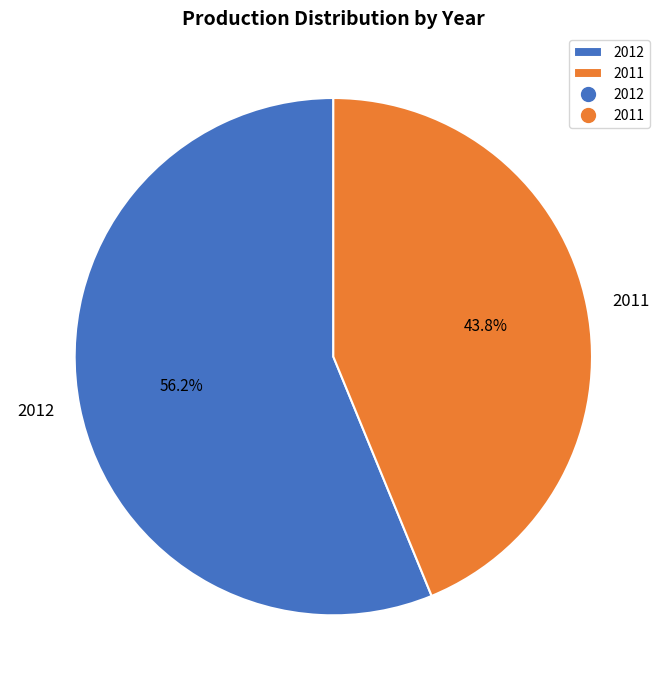

Is 2011 the majority of the pie?

No